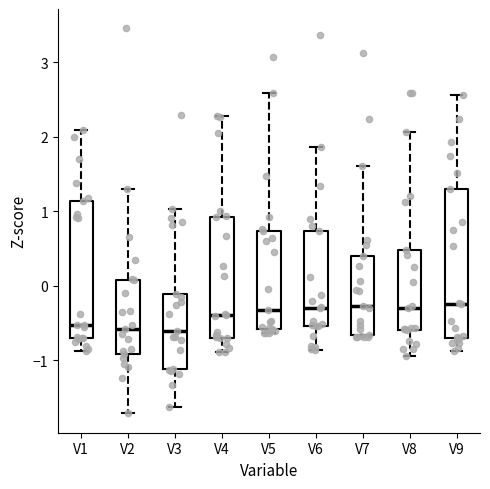

Where is the lower edge of the box for V8 on the y-axis? The values are not printed on the chart, so give them approximately, as read against the axis.

-0.6